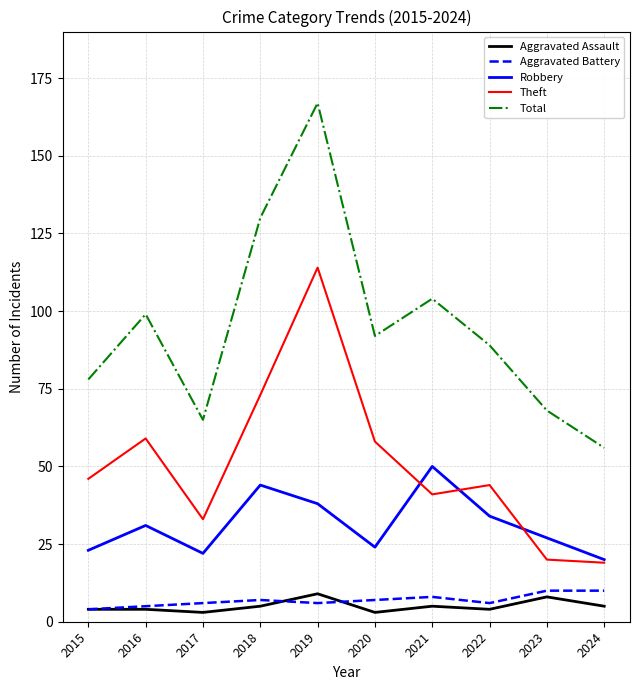

What is the spread (max minus min) of values at 2019?

161